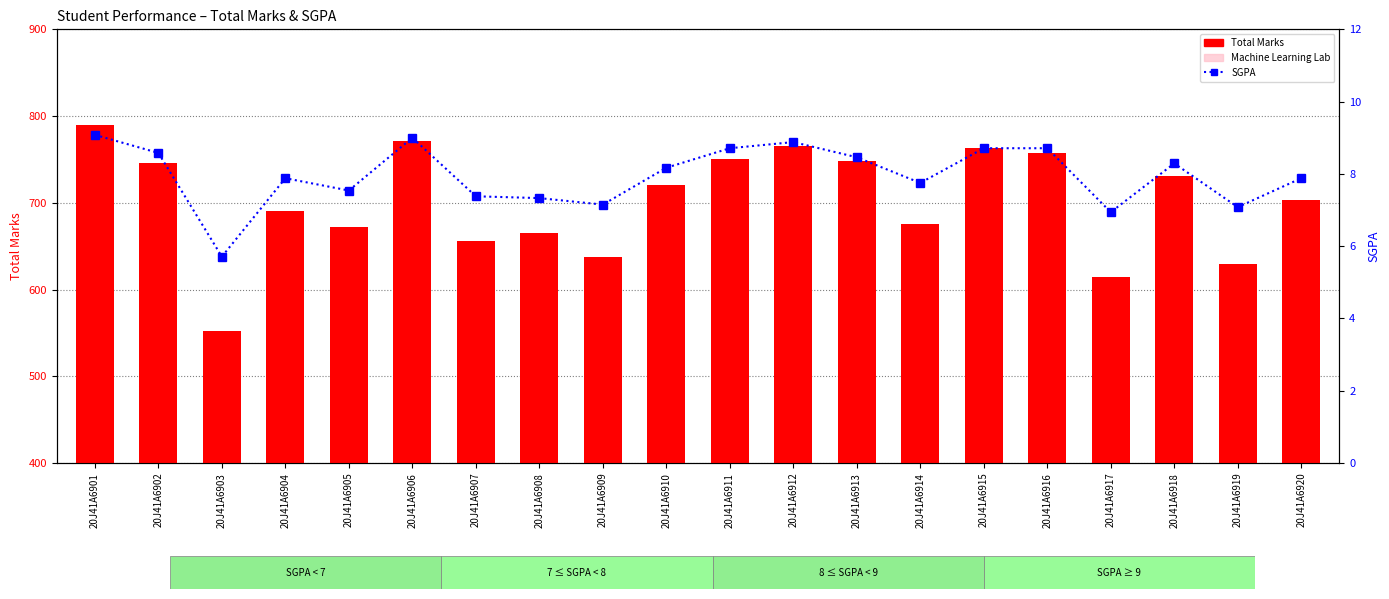

How many categories are shown in the chart?

20